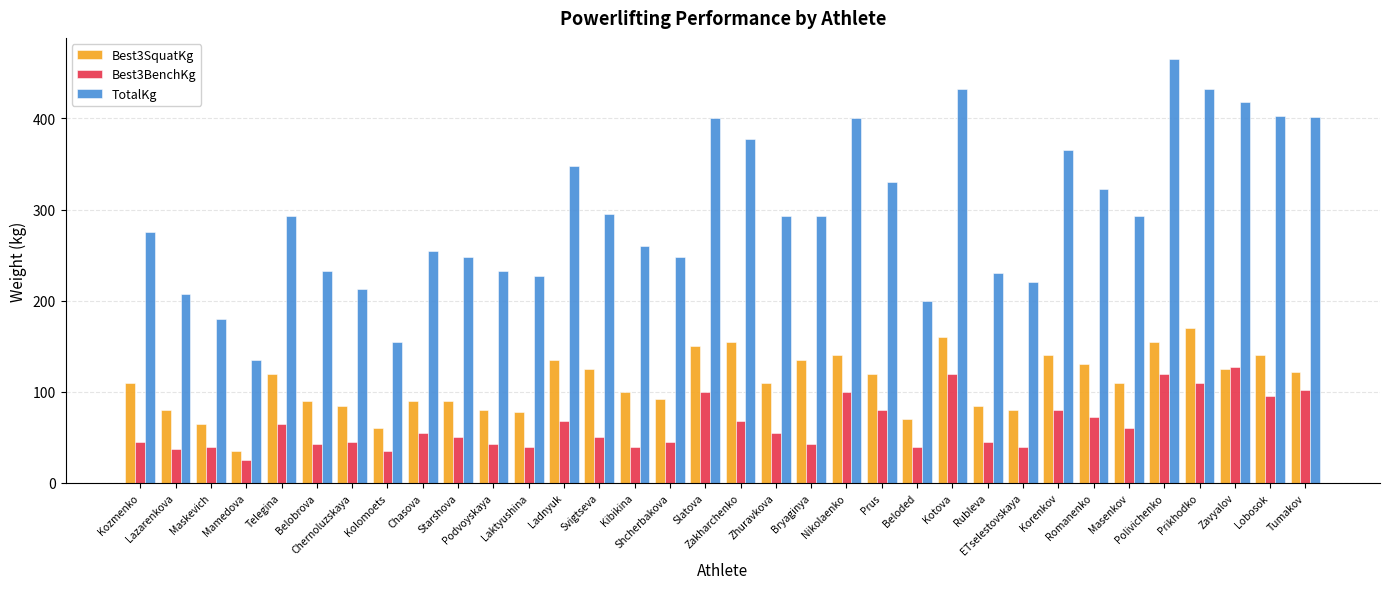

Does the chart contain stacked bars?

No